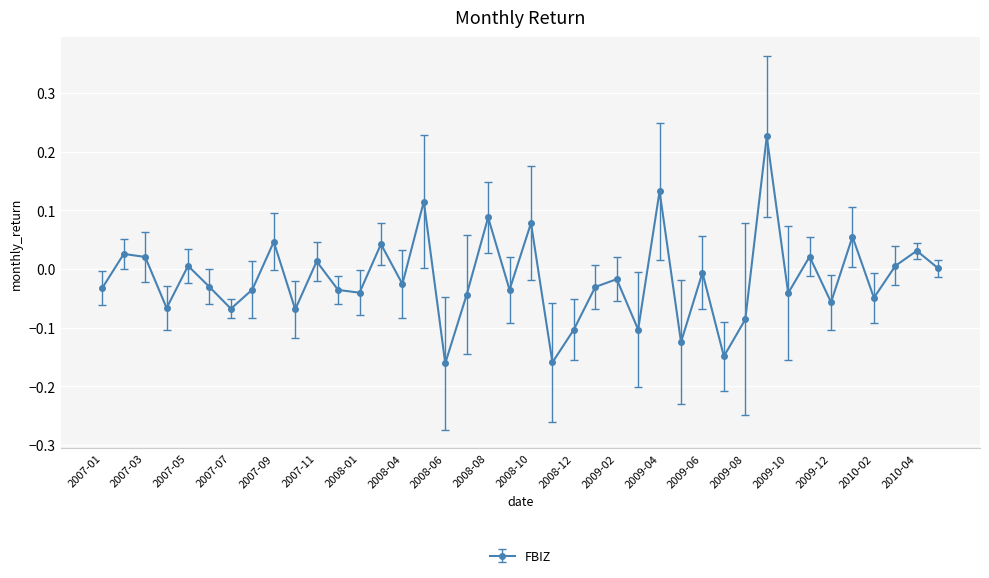

What is the difference between the maximum and minimum values?

0.4